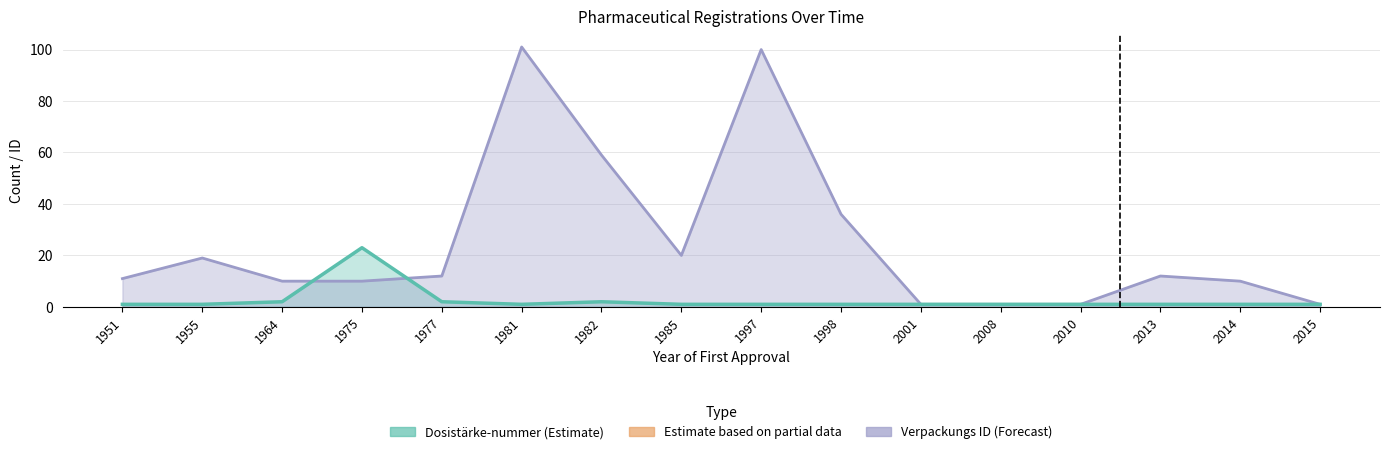

The value of Dosistärke-nummer at 2001 is 1. True or false?

True